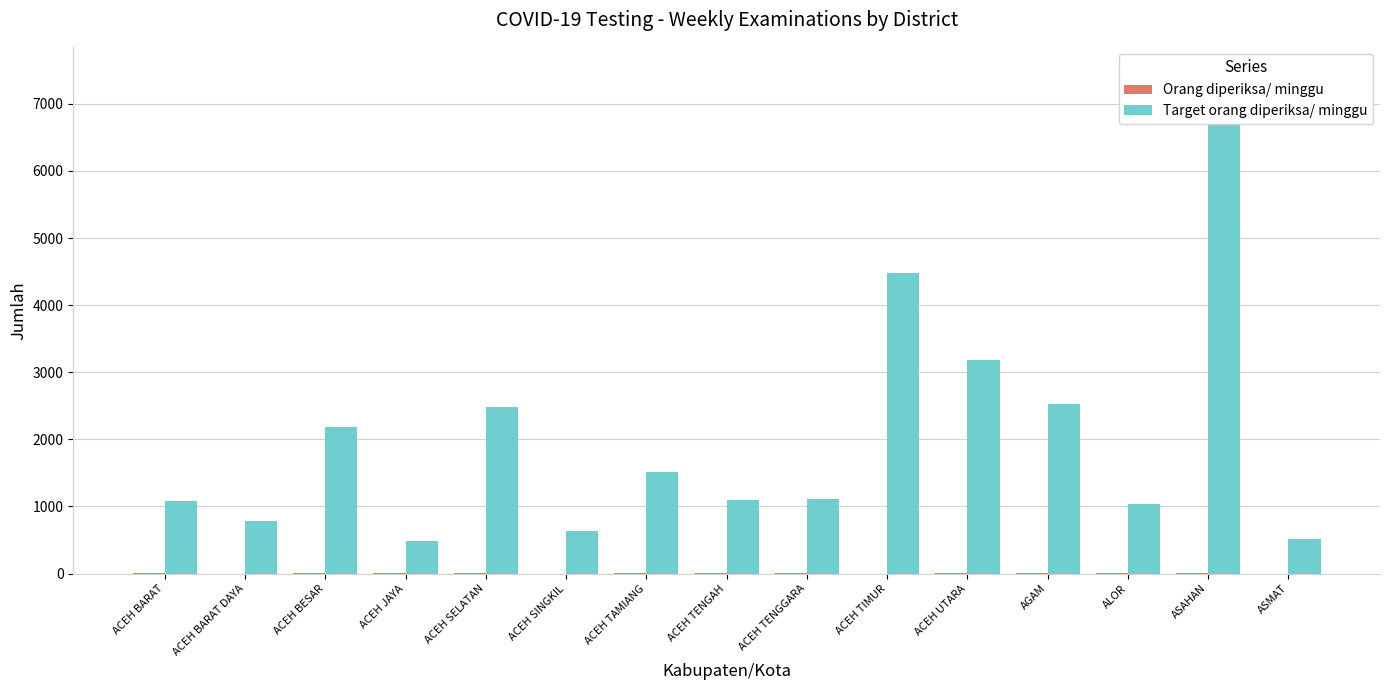

List the series in order of their peak value, highest first.

Target orang diperiksa/ minggu, Orang diperiksa/ minggu